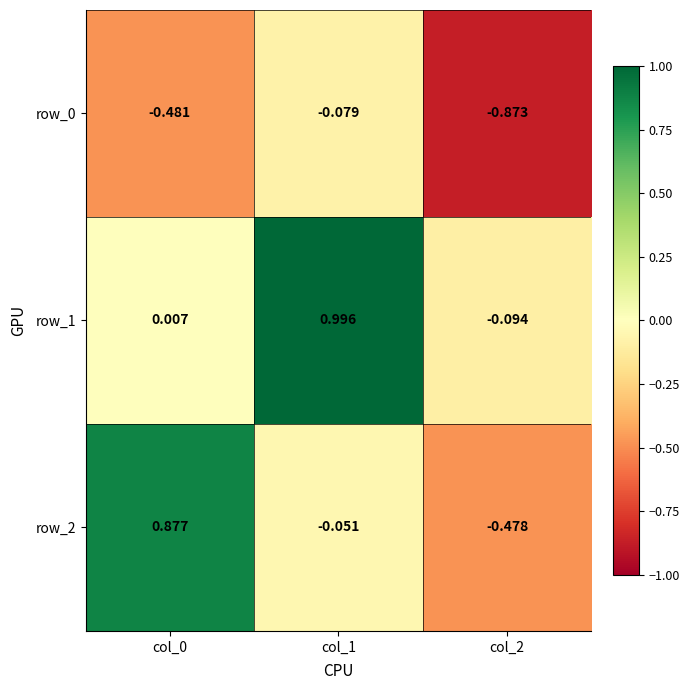

Is the value of row_2 at col_0 greater than the value of row_0 at col_1?

Yes